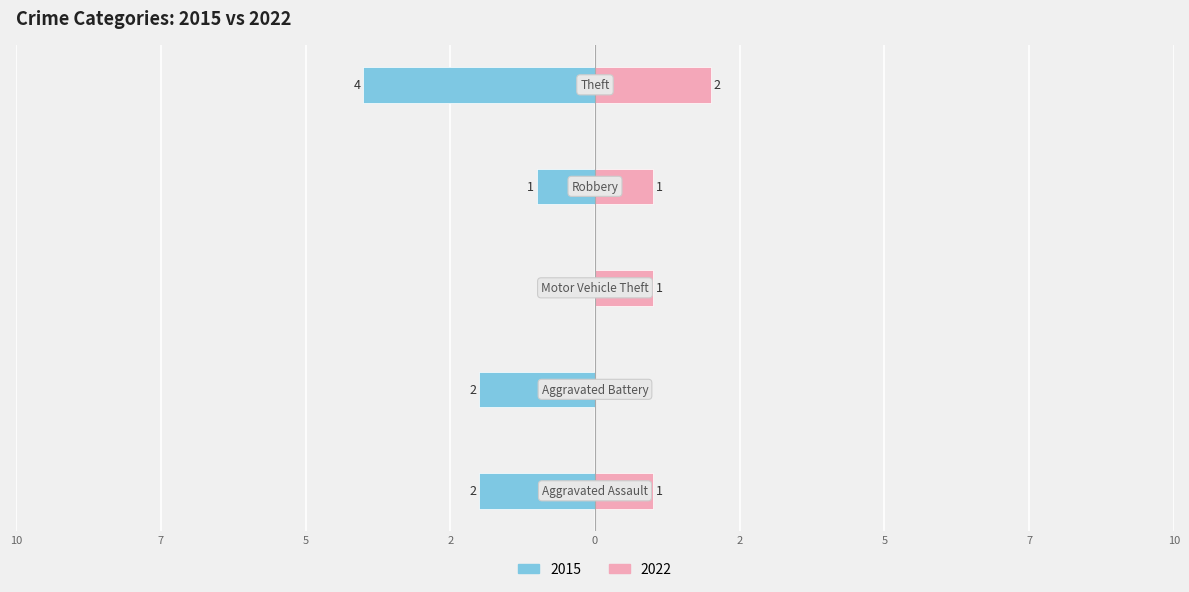

Is it true that 2015 equals -1 at Aggravated Battery?

False